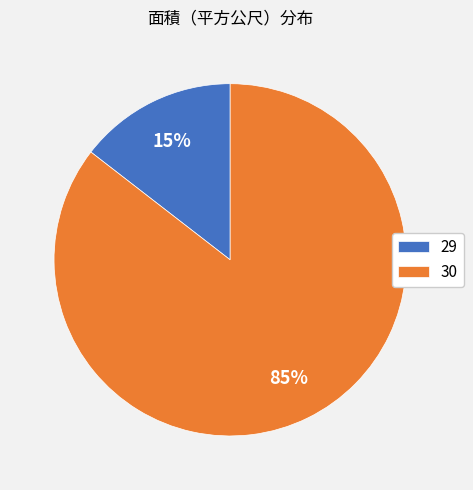

Is the sum of 30 and 29 greater than half?

Yes